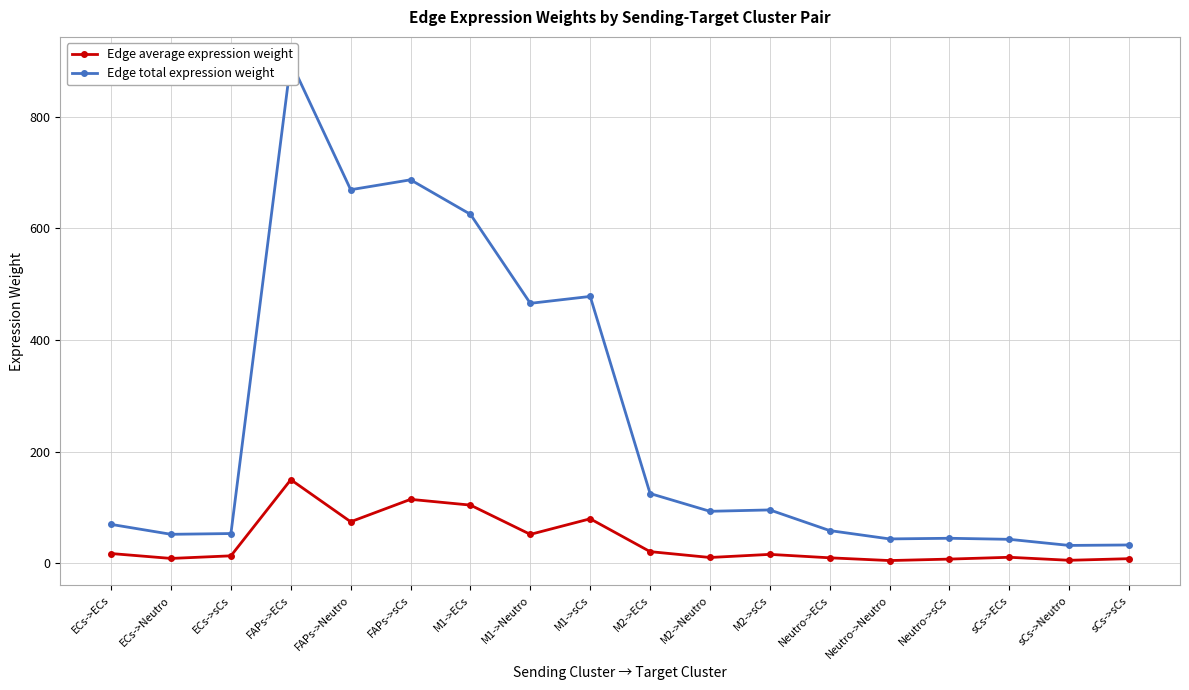

What is the sum of all Edge average expression weight values?

707.1